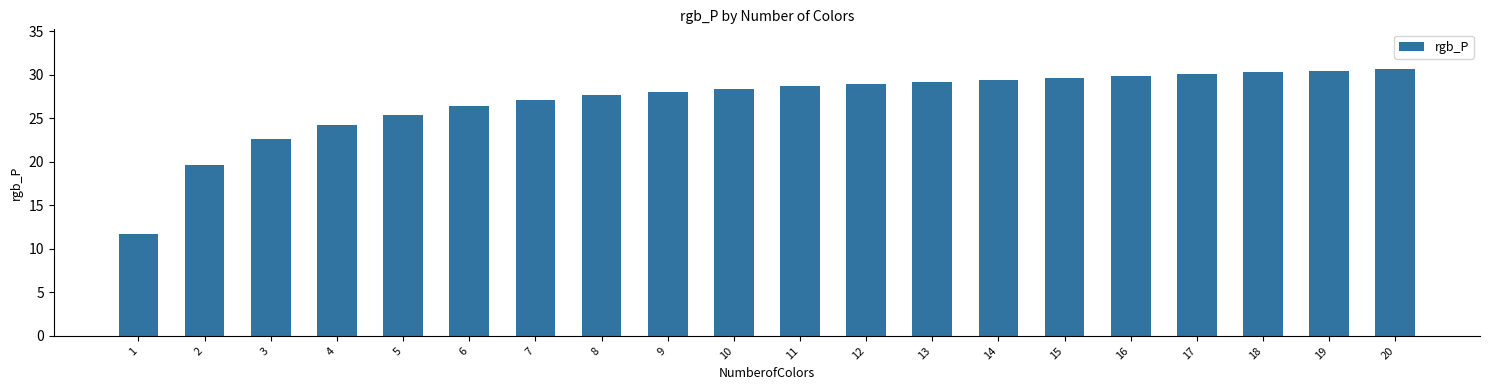

Count the number of categories in the chart.

20